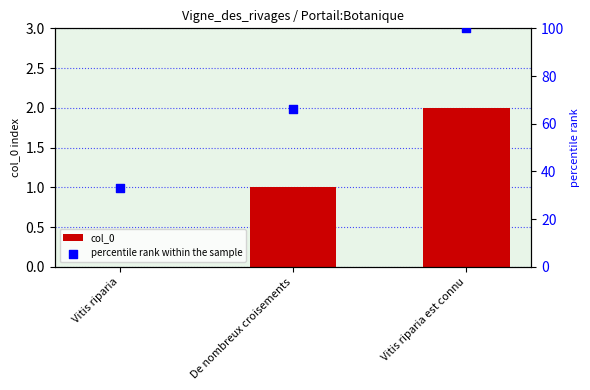

Which series reaches the maximum Y coordinate?

percentile rank within the sample